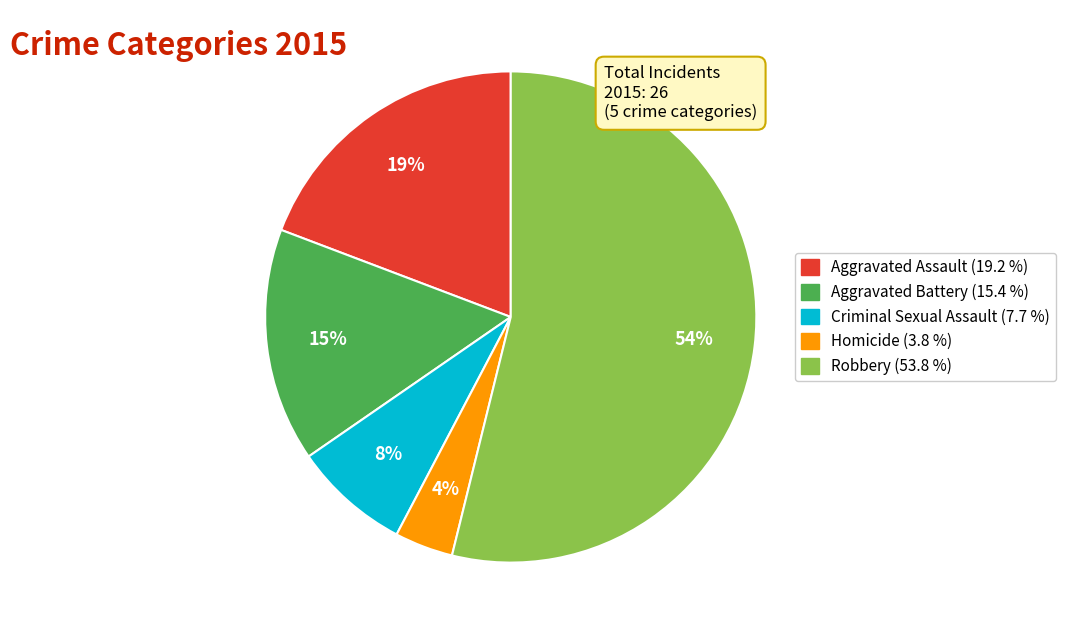

What is the smallest slice in the pie chart?

Homicide